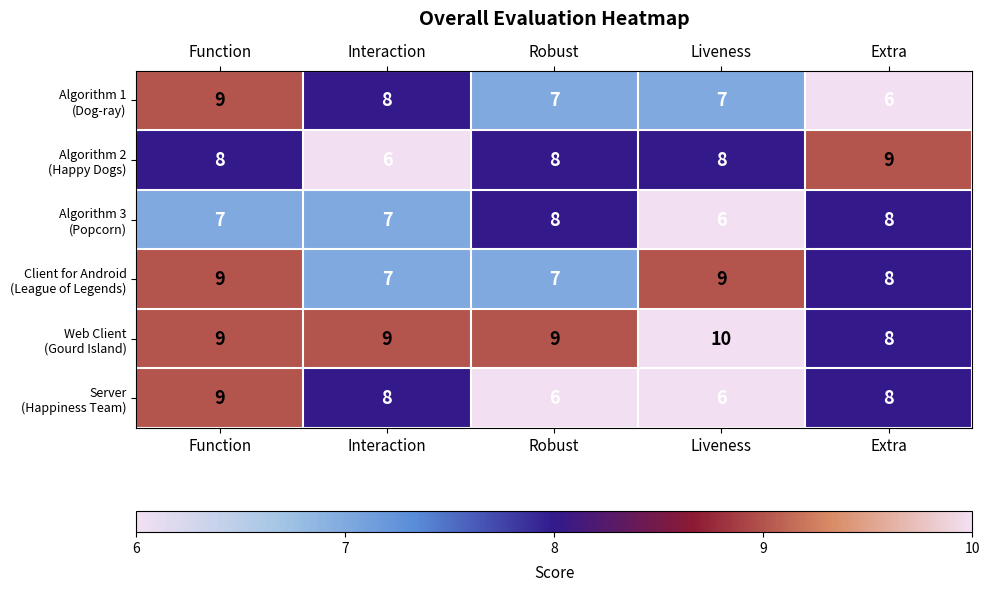

At how many categories does at least one series exceed 6?

5